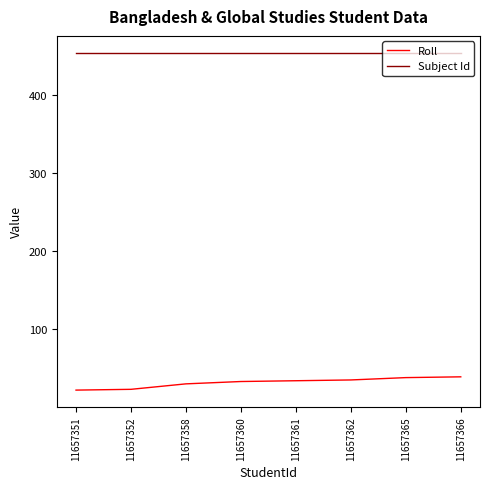

At how many categories does at least one series exceed 207?

8